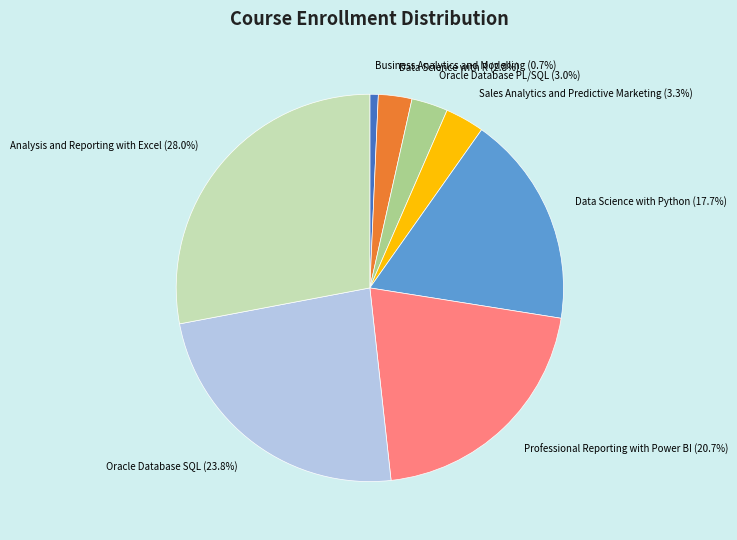

Which category has the smallest portion of the pie?

Business Analytics and Modelling